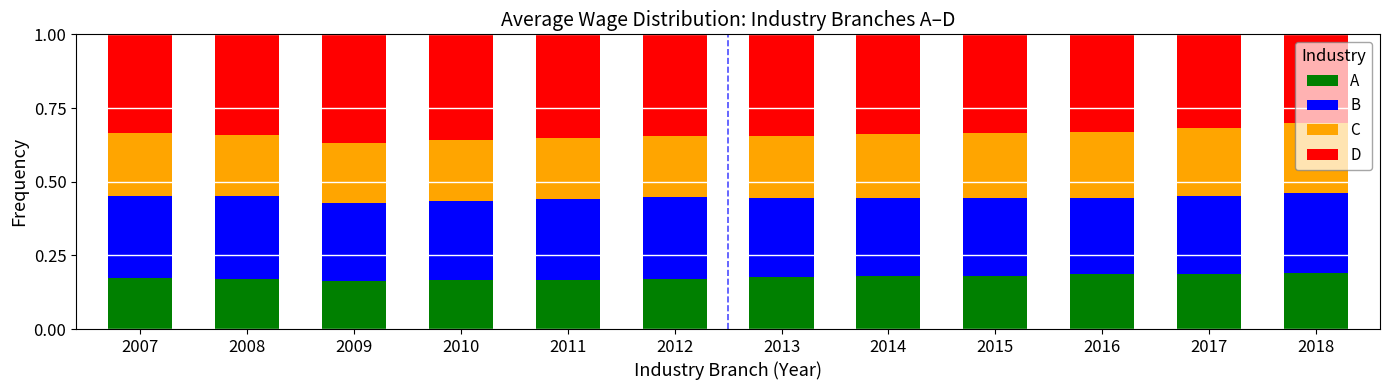

How many A values are between 0 and 1?

12